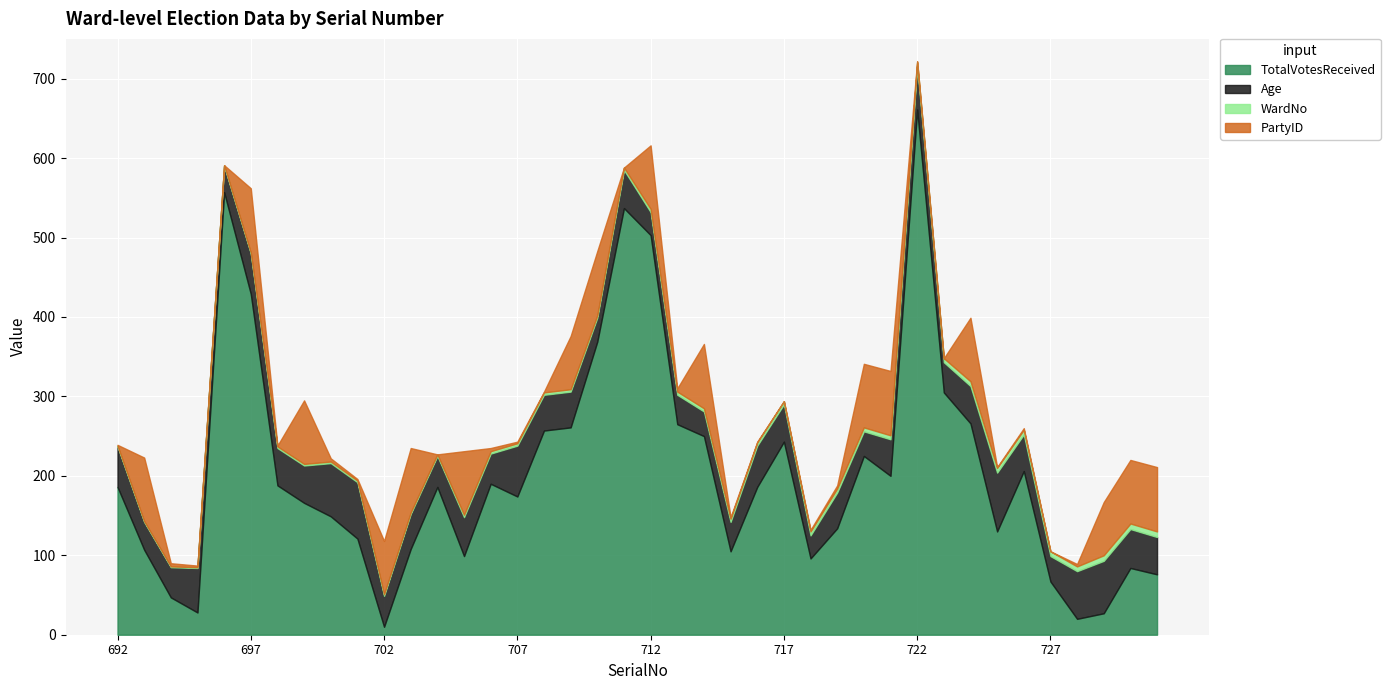

Reading left to right, transcribe all the data shown in this chart.

TotalVotesReceived: 692=186	693=107	694=47	695=28	696=557	697=429	698=188	699=166	700=149	701=121	702=10	703=108	704=186	705=99	706=190	707=174	708=257	709=261	710=369	711=537	712=503	713=265	714=250	715=105	716=186	717=243	718=96	719=134	720=225	721=200	722=661	723=305	724=266	725=130	726=206	727=67	728=20	729=27	730=84	731=76
Age: 692=51	693=35	694=38	695=56	696=33	697=51	698=47	699=47	700=67	701=71	702=39	703=44	704=39	705=49	706=38	707=64	708=45	709=45	710=30	711=48	712=29	713=37	714=31	715=37	716=52	717=47	718=29	719=45	720=31	721=46	722=55	723=38	724=47	725=74	726=46	727=32	728=60	729=66	730=49	731=47
WardNo: 692=1	693=1	694=1	695=1	696=1	697=1	698=2	699=2	700=2	701=2	702=2	703=2	704=2	705=3	706=3	707=3	708=3	709=3	710=3	711=3	712=4	713=4	714=4	715=4	716=4	717=4	718=5	719=5	720=5	721=5	722=5	723=5	724=6	725=6	726=6	727=6	728=6	729=7	730=7	731=7
PartyID: 692=1	693=80	694=4	695=2	696=0	697=81	698=1	699=80	700=4	701=2	702=67	703=81	704=0	705=80	706=4	707=2	708=1	709=67	710=81	711=0	712=80	713=4	714=81	715=2	716=1	717=0	718=2	719=4	720=80	721=81	722=1	723=0	724=80	725=1	726=2	727=0	728=3	729=67	730=80	731=81